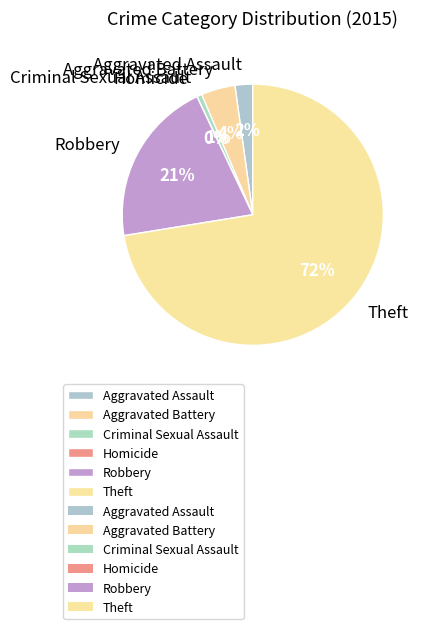

Is there any slice that represents more than half of the pie?

Yes